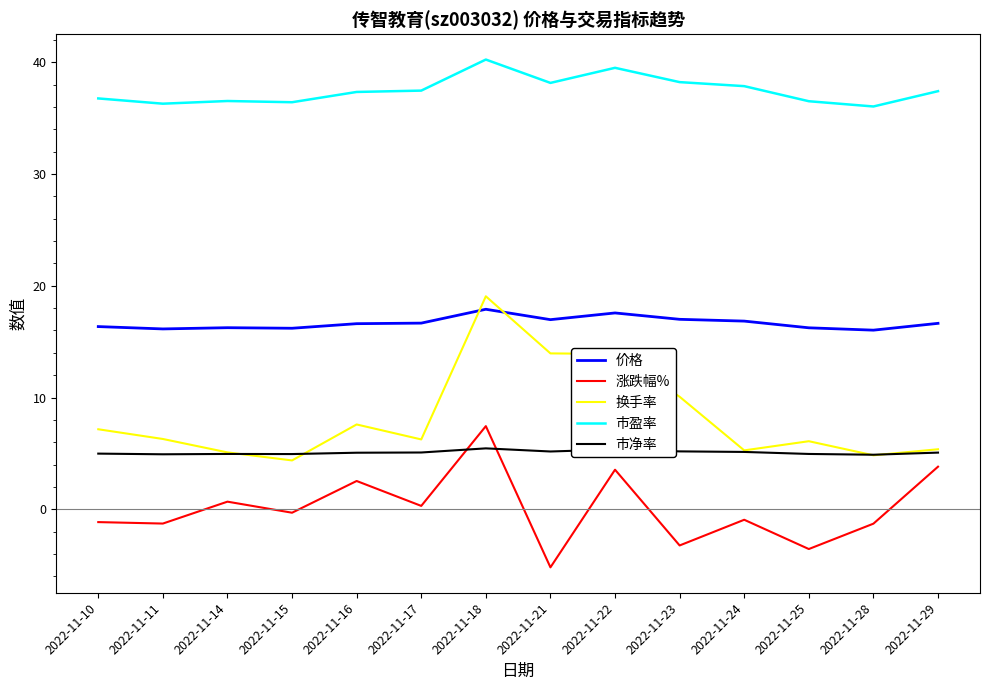

How many values in the 涨跌幅% series are below 0?

8